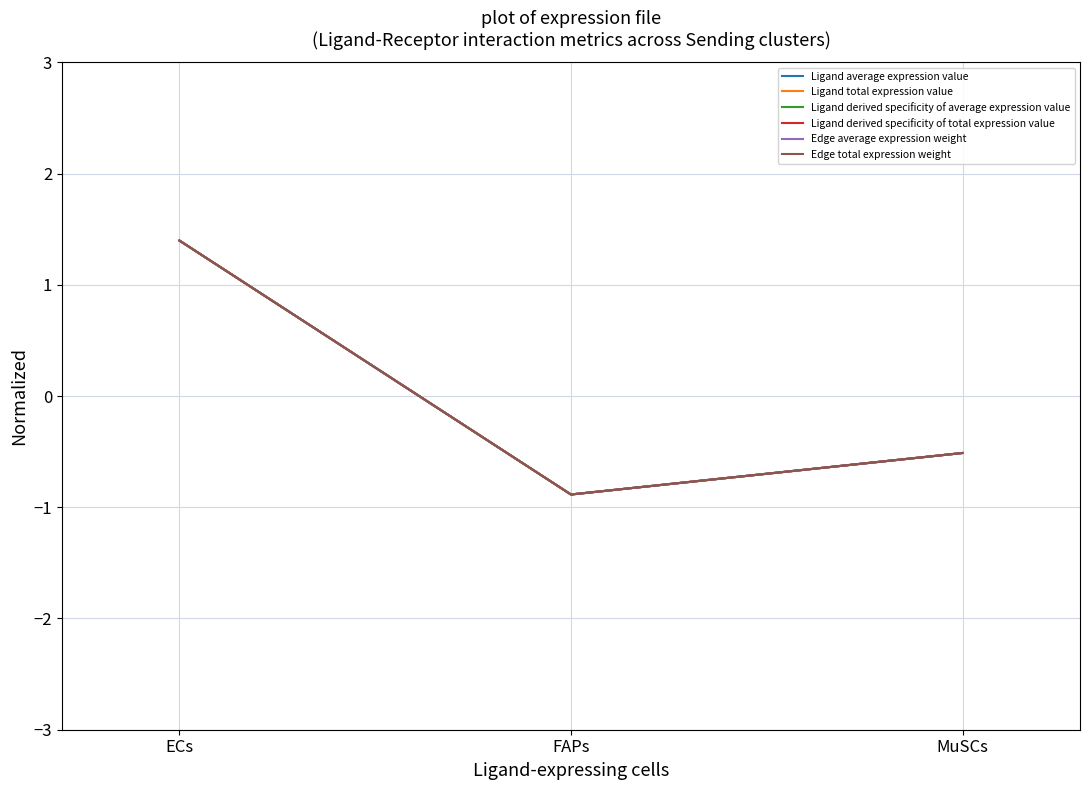

Does the chart have visible grid lines?

Yes